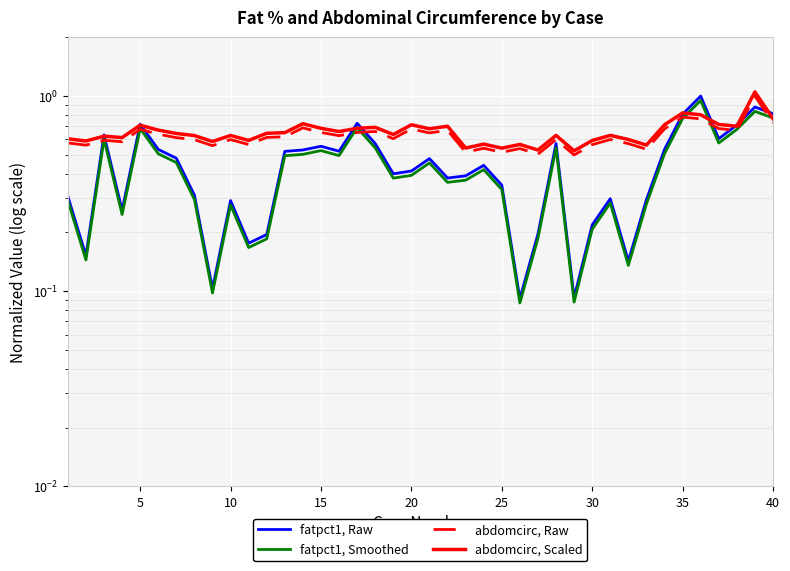

Which series has the largest range (max minus min)?

fatpct1, Raw